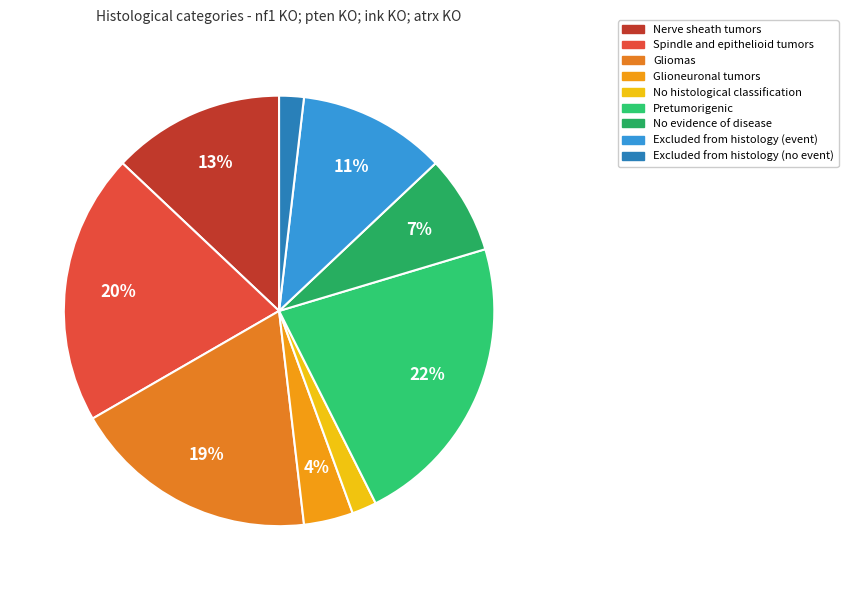

How many slices are in this pie chart?

9